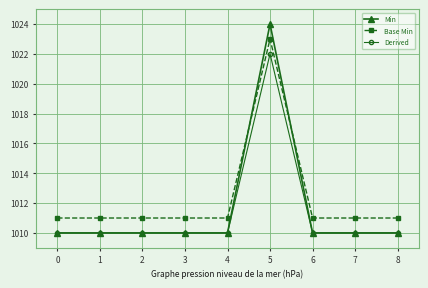

The value of Derived at 3 is 1010. True or false?

True